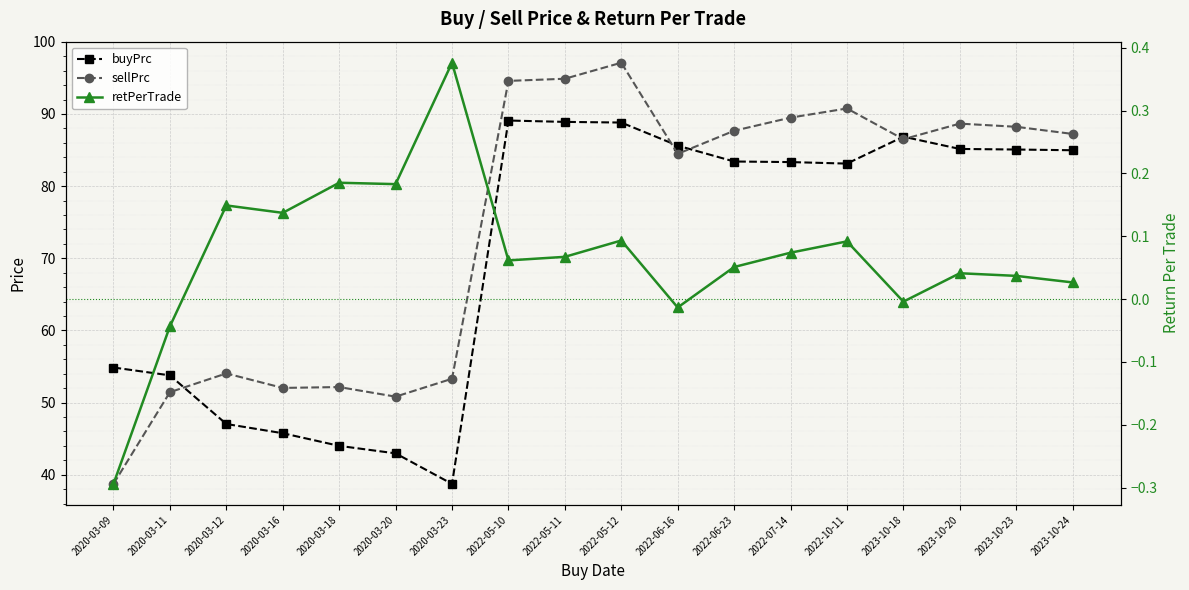

How many interior local peaks does the buyPrc series have?

2